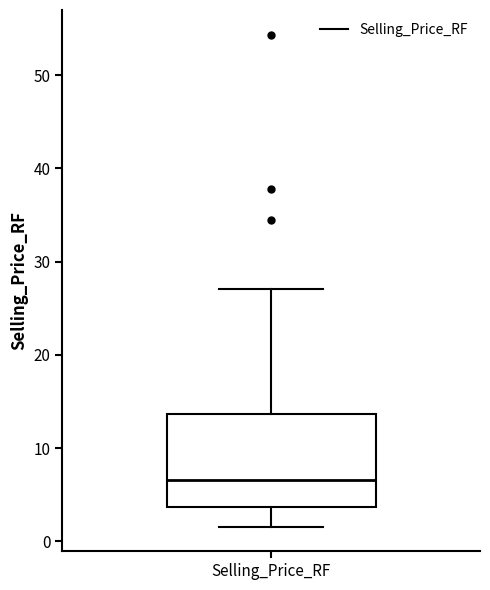

Read this box plot against the y-axis: the position of the median line, the range covered by the box, and the ends of both whiskers. The values are not printed on the chart, so give them approximately, as read against the axis.

median 7, box 4 to 14, whiskers 2 to 27